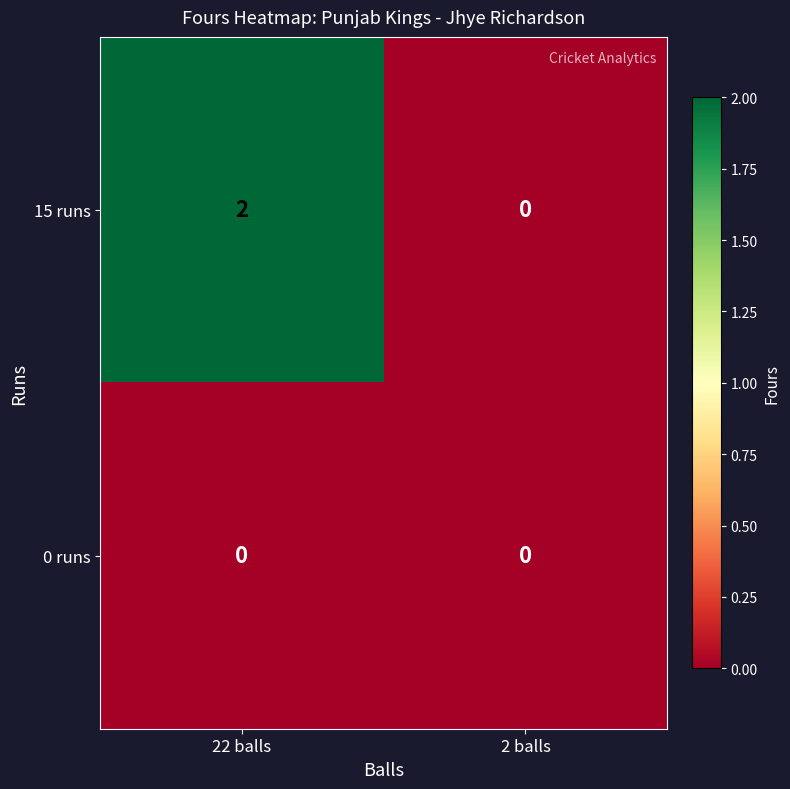

Rank the categories by 15 runs value from lowest to highest.

2 balls, 22 balls